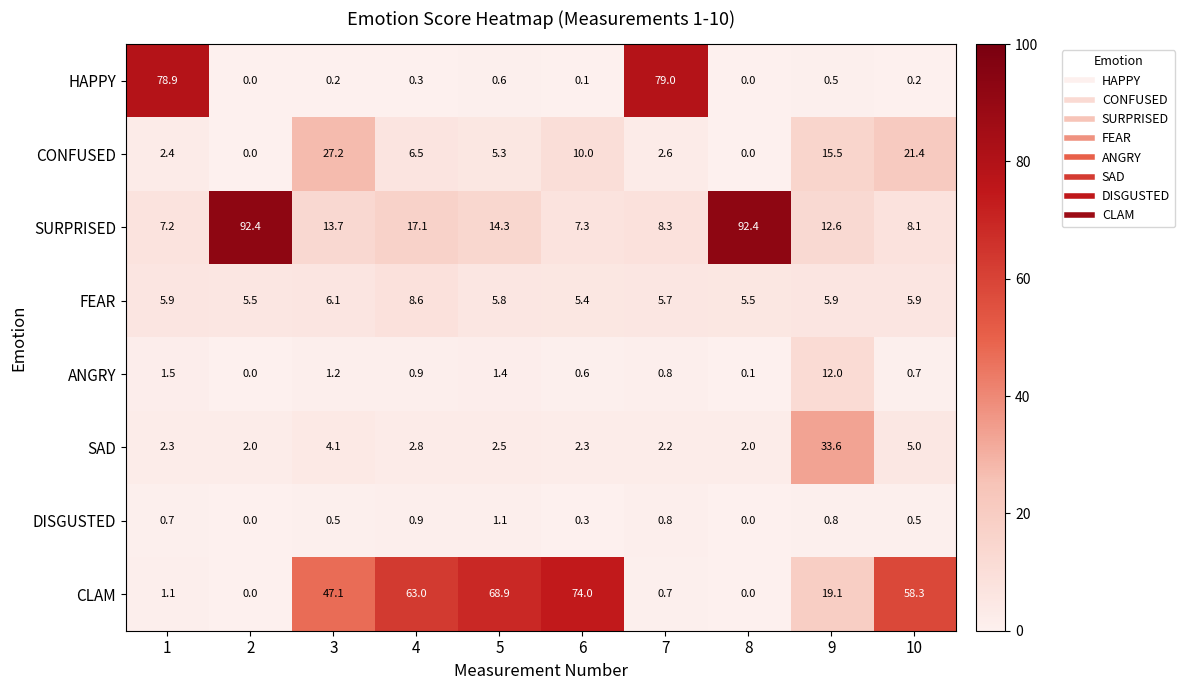

What is the sum of all CONFUSED values?

90.9